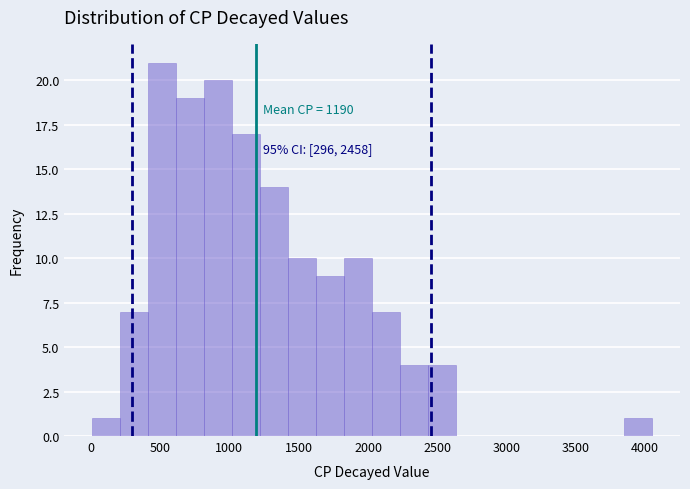

Over which range of the x-axis is the bar tallest?

400 to 600